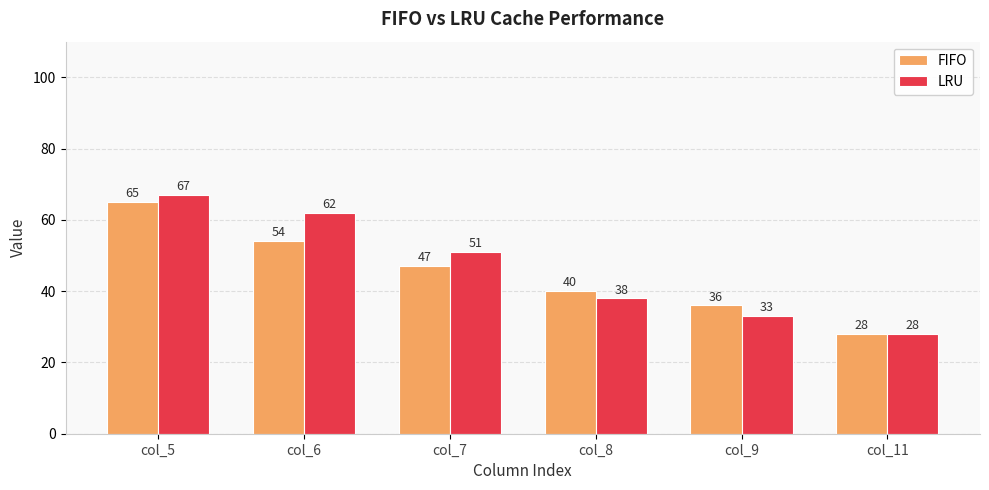

What is the difference between the highest and lowest values at col_7?

4